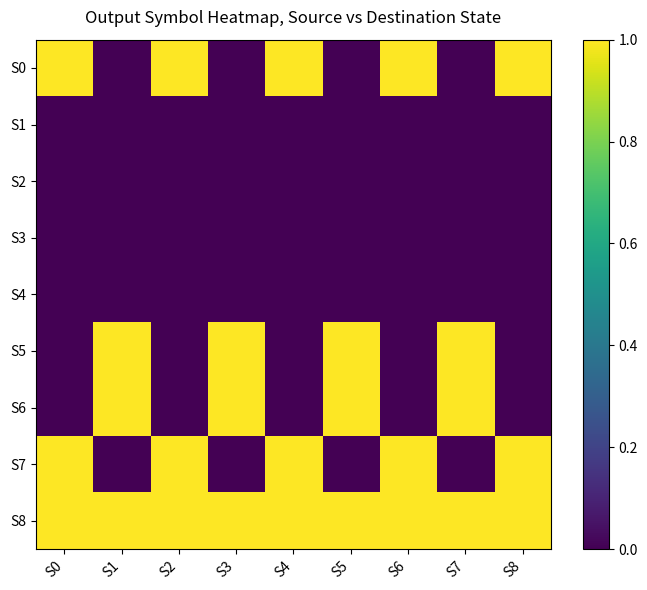

Reading left to right, extract all data points from this chart.

S0: S0=1	S1=0	S2=1	S3=0	S4=1	S5=0	S6=1	S7=0	S8=1
S1: S0=0	S1=0	S2=0	S3=0	S4=0	S5=0	S6=0	S7=0	S8=0
S2: S0=0	S1=0	S2=0	S3=0	S4=0	S5=0	S6=0	S7=0	S8=0
S3: S0=0	S1=0	S2=0	S3=0	S4=0	S5=0	S6=0	S7=0	S8=0
S4: S0=0	S1=0	S2=0	S3=0	S4=0	S5=0	S6=0	S7=0	S8=0
S5: S0=0	S1=1	S2=0	S3=1	S4=0	S5=1	S6=0	S7=1	S8=0
S6: S0=0	S1=1	S2=0	S3=1	S4=0	S5=1	S6=0	S7=1	S8=0
S7: S0=1	S1=0	S2=1	S3=0	S4=1	S5=0	S6=1	S7=0	S8=1
S8: S0=1	S1=1	S2=1	S3=1	S4=1	S5=1	S6=1	S7=1	S8=1